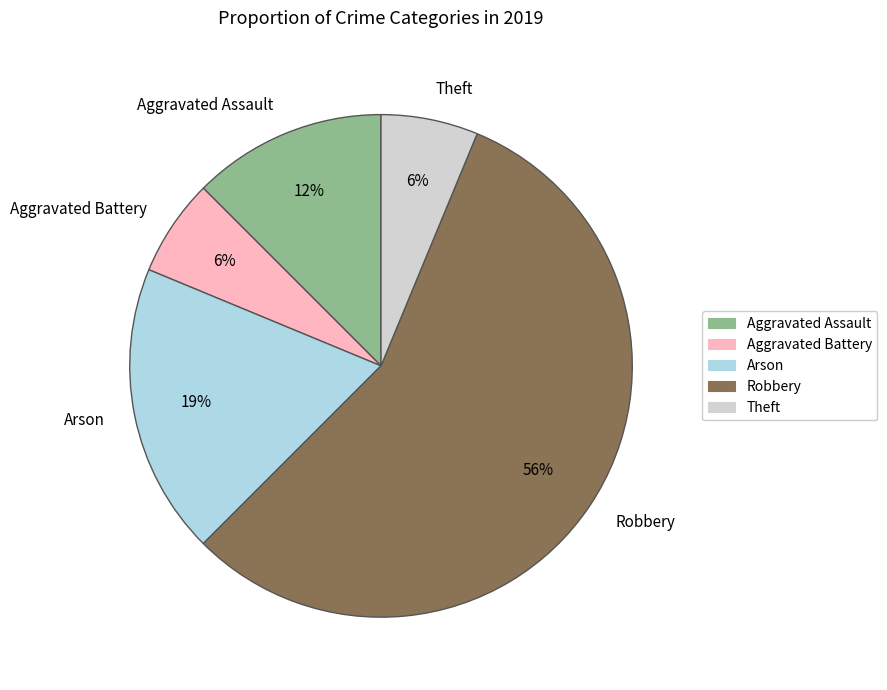

Which has a higher value, Aggravated Battery or Robbery?

Robbery